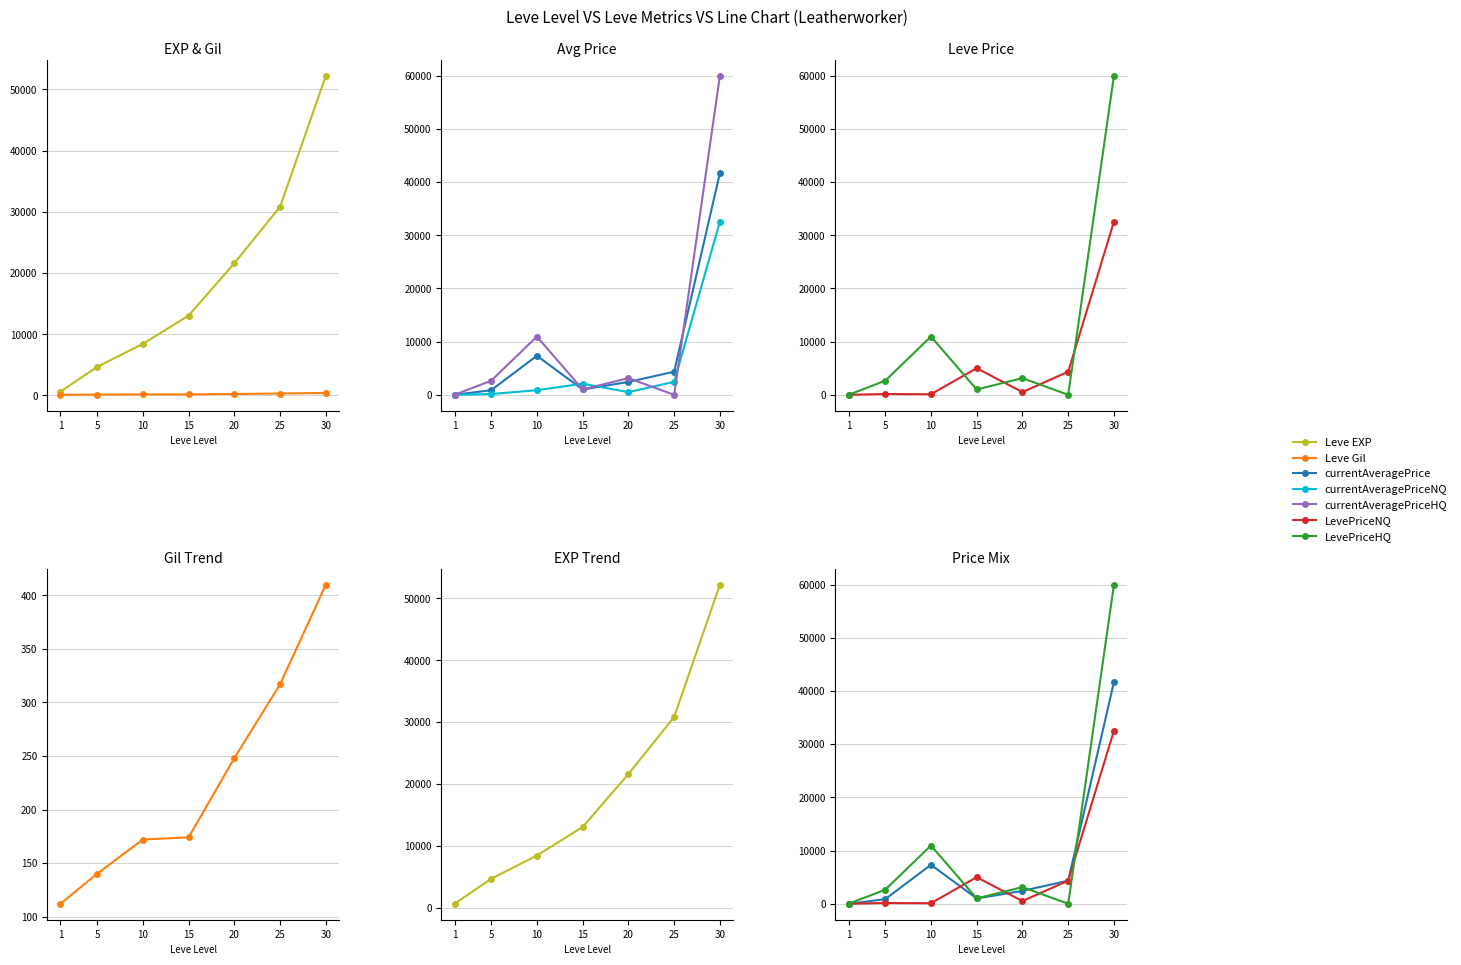

True or false: Leve EXP has more than 1 points higher than both neighbors.

False